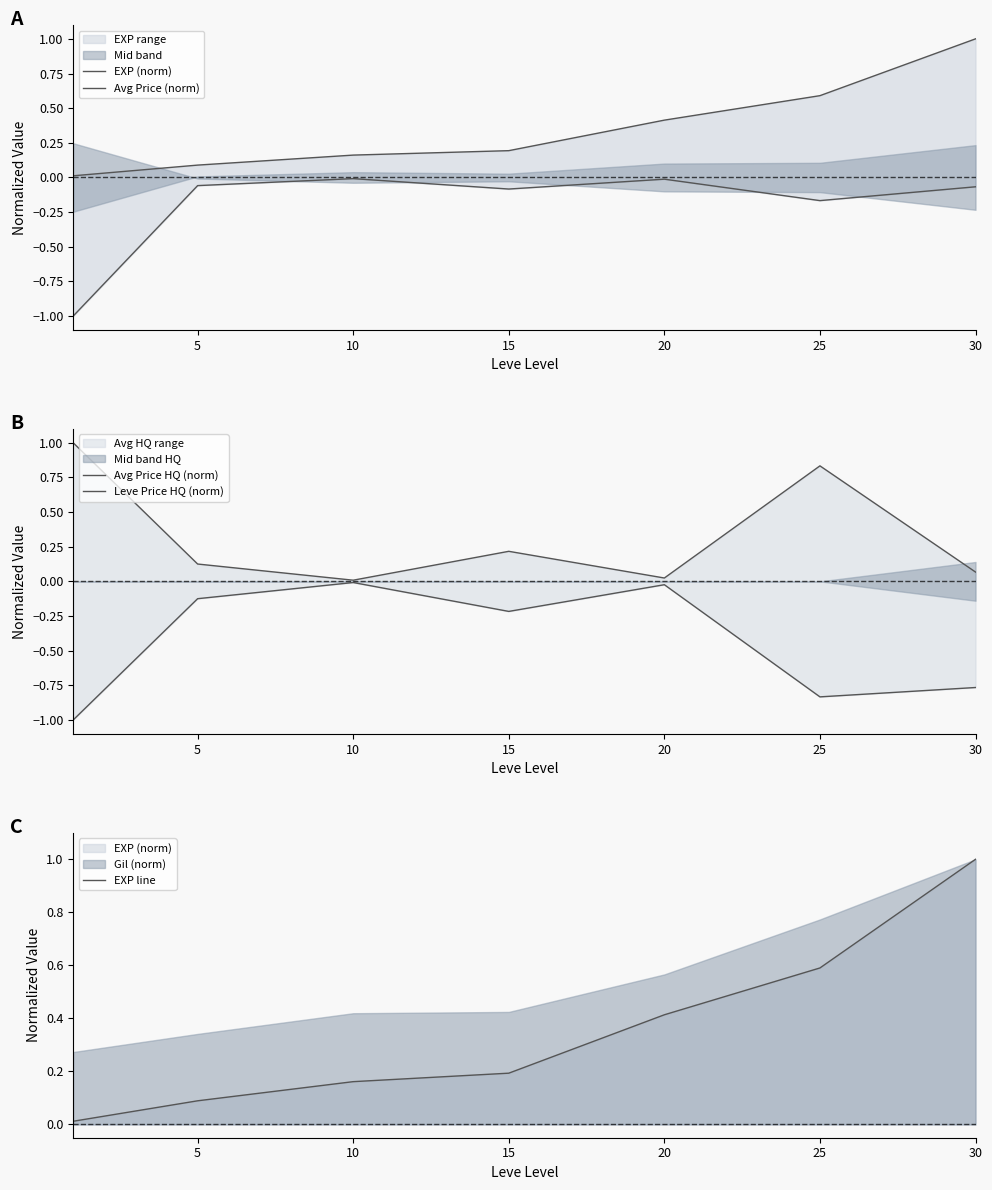

True or false: Avg Price (norm) and Avg Price HQ (norm) intersect in this chart.

False